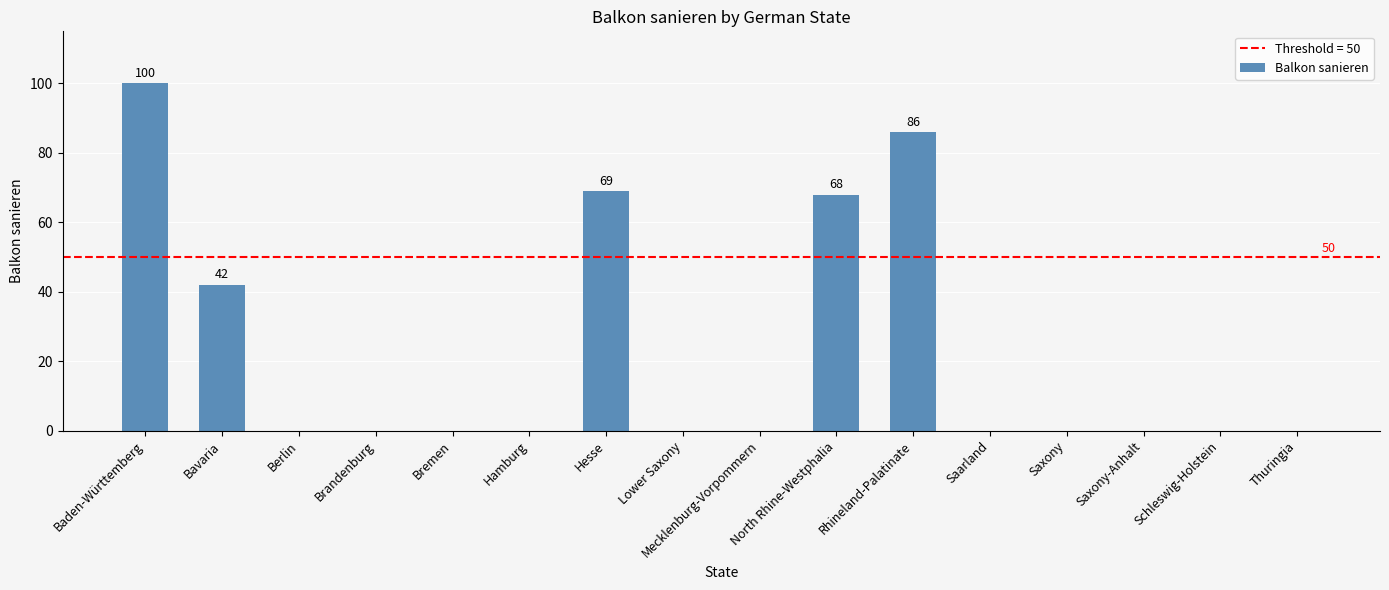

What is the sum of all values?

365